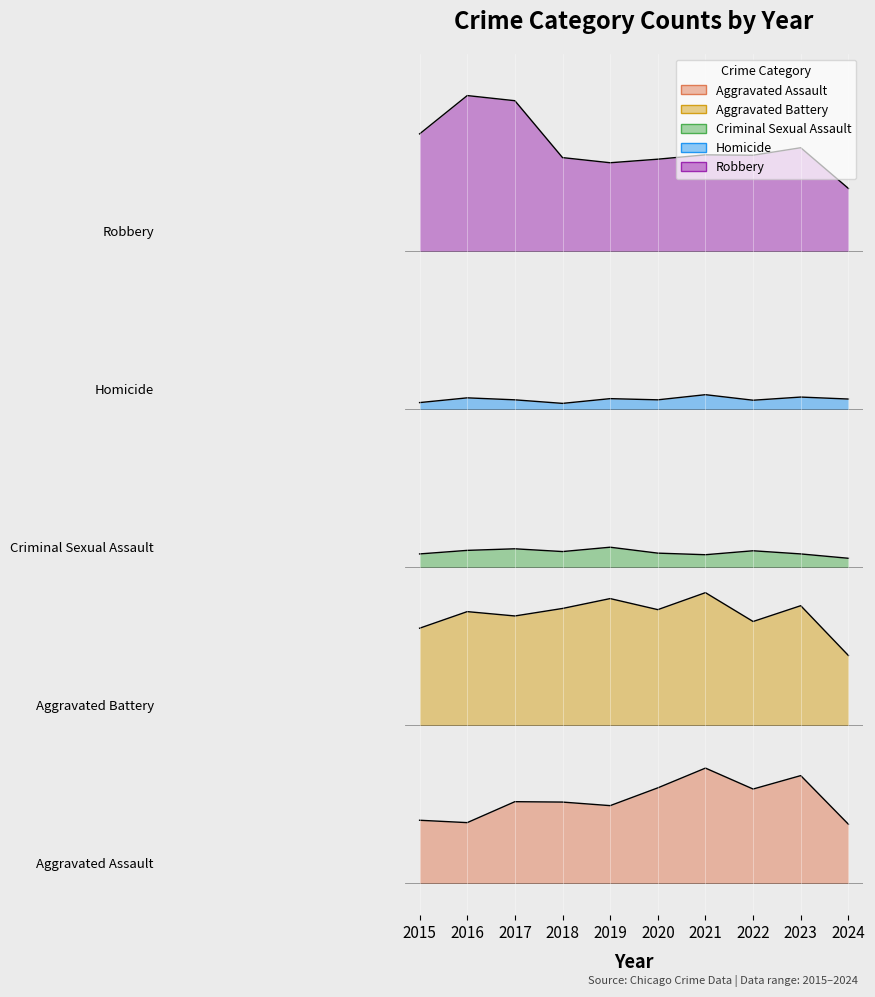

Is the value of Homicide at 2017 greater than the value of Criminal Sexual Assault at 2021?

Yes